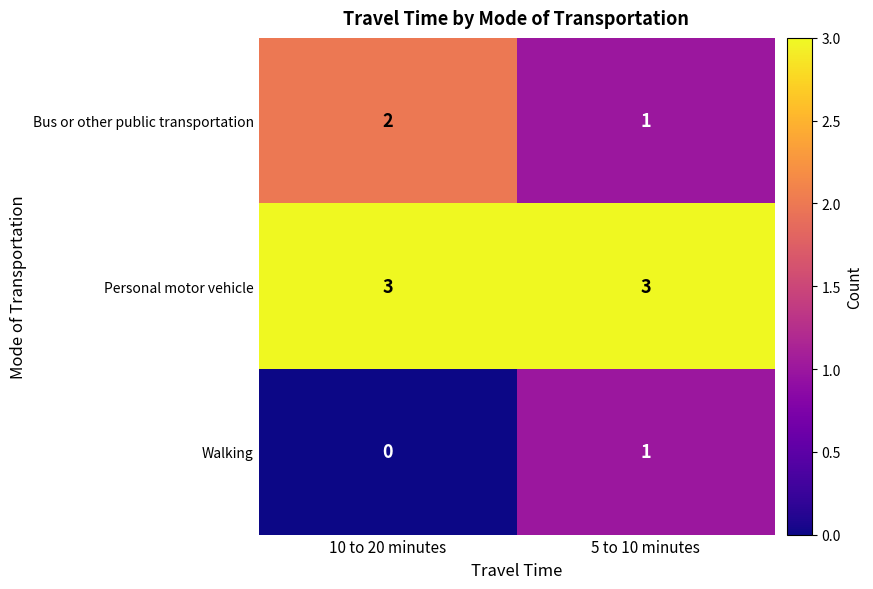

Which series has the largest total across all categories?

Personal motor vehicle